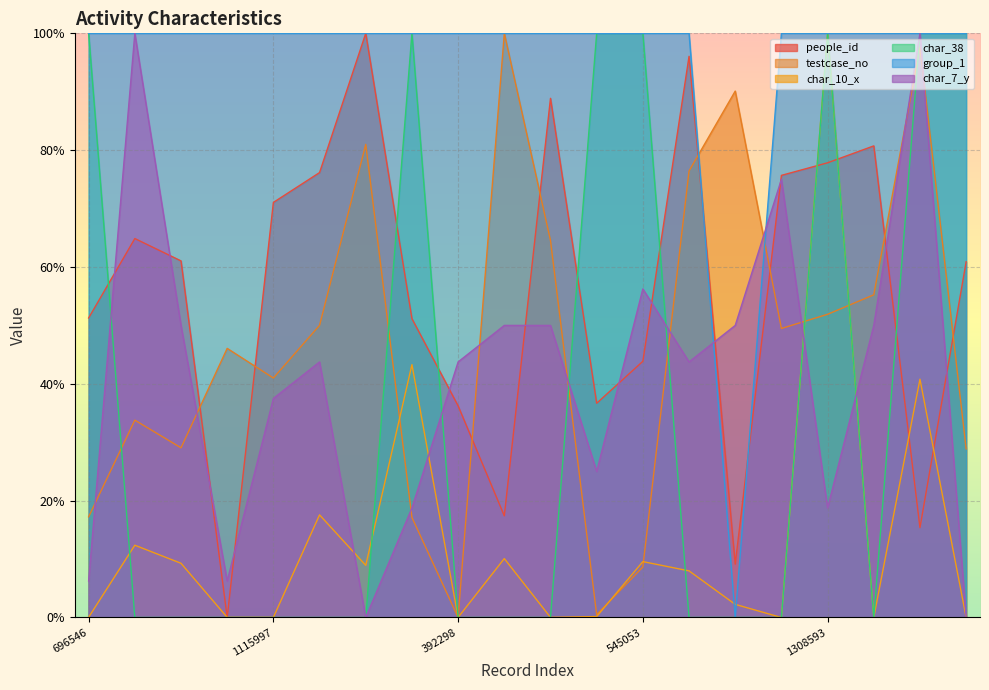

Reading left to right, transcribe all the data shown in this chart.

people_id: 51.3	64.9	61.0	0.0	71.1	76.2	100.0	51.2	36.2	17.4	88.9	36.7	43.9	96.1	9.1	75.7	77.8	80.7	15.4	60.9
testcase_no: 17.2	33.8	29.0	46.1	41.0	50.0	81.0	17.1	0.0	100.0	64.5	0.5	8.7	76.4	90.1	49.5	51.9	55.2	97.7	28.9
char_10_x: 0.0	12.4	9.3	0.0	0.0	17.6	8.9	43.3	0.0	10.1	0.0	0.2	9.6	8.0	2.2	0.0	100.0	0.0	40.8	0.0
char_38: 100.0	0.0	0.0	0.0	0.0	0.0	0.0	100.0	0.0	0.0	0.0	100.0	100.0	0.0	0.0	0.0	100.0	0.0	100.0	100.0
group_1: 100.0	100.0	100.0	100.0	100.0	100.0	100.0	100.0	100.0	100.0	100.0	100.0	100.0	100.0	0.0	100.0	100.0	100.0	100.0	100.0
char_7_y: 6.2	100.0	50.0	6.2	37.5	43.8	0.0	18.8	43.8	50.0	50.0	25.0	56.2	43.8	50.0	75.0	18.8	50.0	100.0	0.0